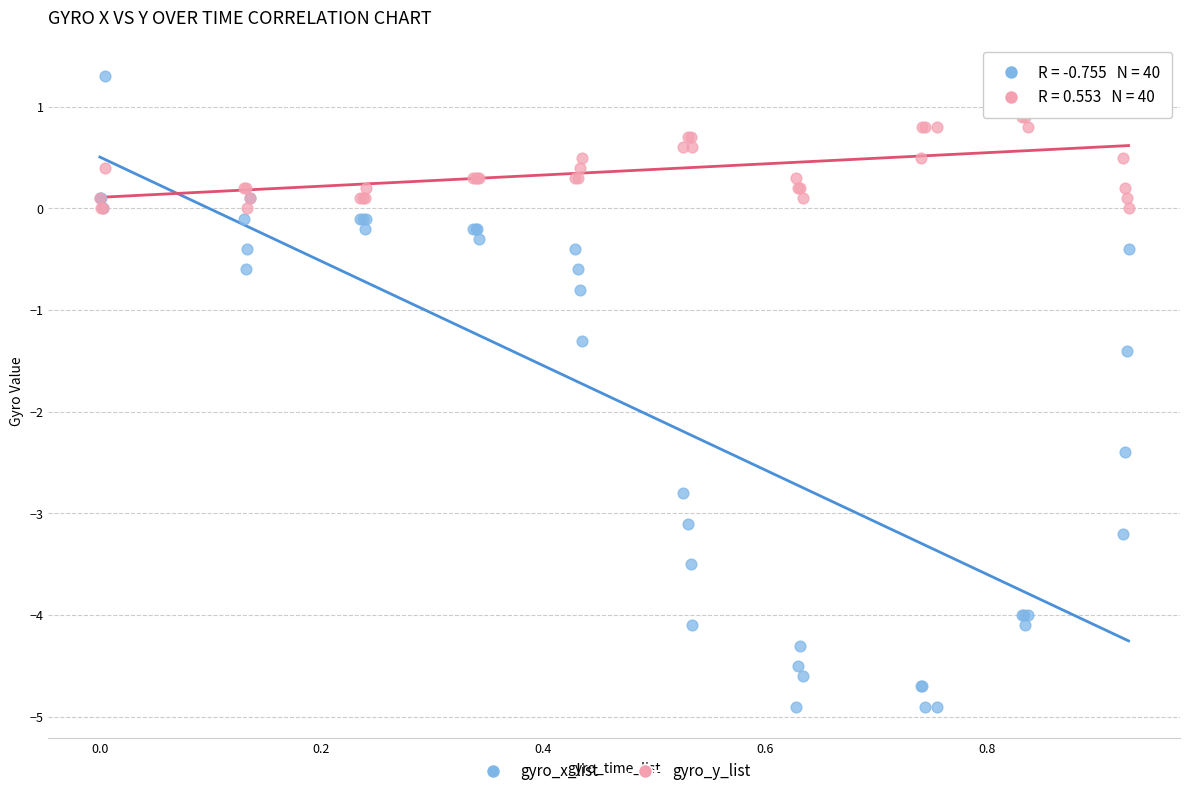

Which series reaches the minimum Y coordinate?

gyro_x_list